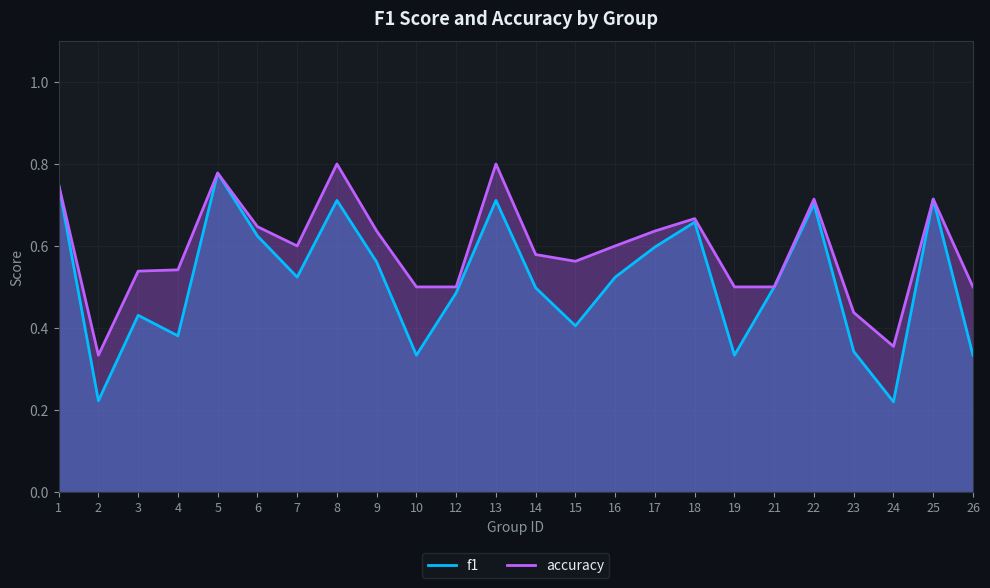

Reading left to right, what are all the values shown in this chart?

f1: 1=0.8	2=0.2	3=0.4	4=0.4	5=0.8	6=0.6	7=0.5	8=0.7	9=0.6	10=0.3	12=0.5	13=0.7	14=0.5	15=0.4	16=0.5	17=0.6	18=0.7	19=0.3	21=0.5	22=0.7	23=0.3	24=0.2	25=0.7	26=0.3
accuracy: 1=0.8	2=0.3	3=0.5	4=0.5	5=0.8	6=0.6	7=0.6	8=0.8	9=0.6	10=0.5	12=0.5	13=0.8	14=0.6	15=0.6	16=0.6	17=0.6	18=0.7	19=0.5	21=0.5	22=0.7	23=0.4	24=0.4	25=0.7	26=0.5